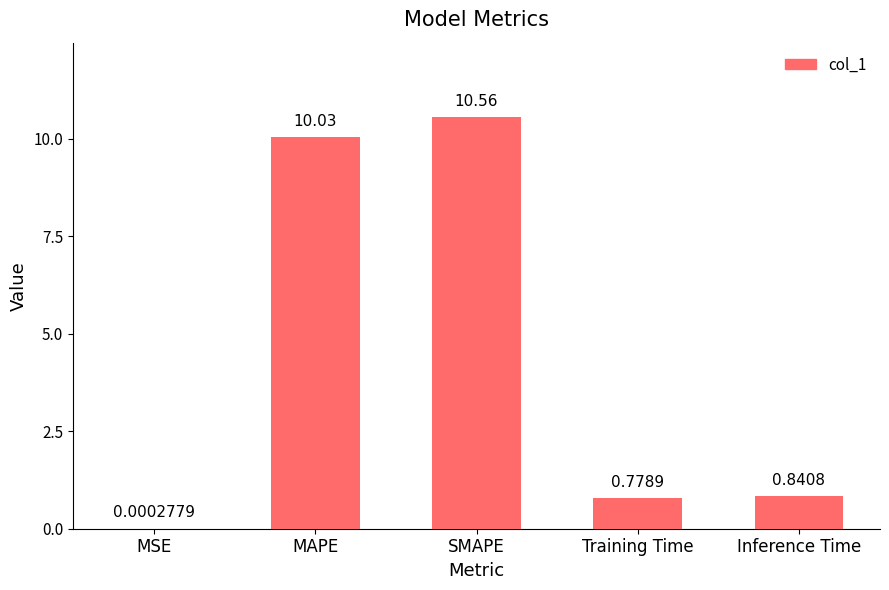

Where is the data nearest to the value 5?

Inference Time